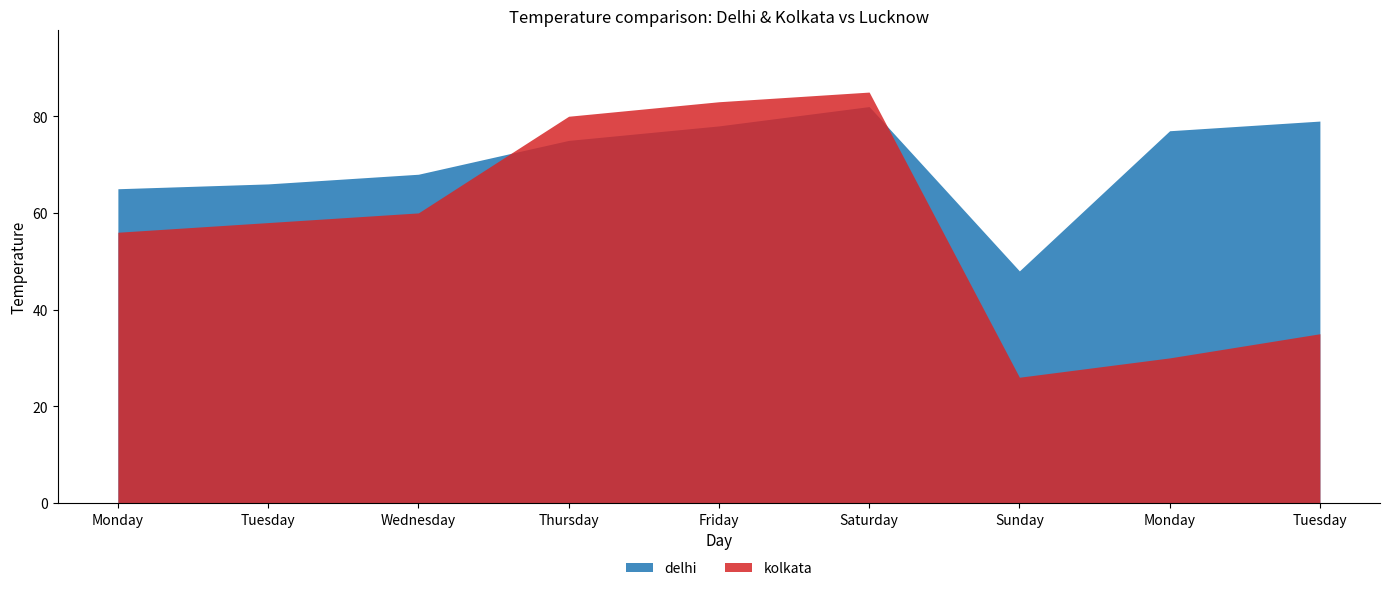

Does the chart have visible grid lines?

No